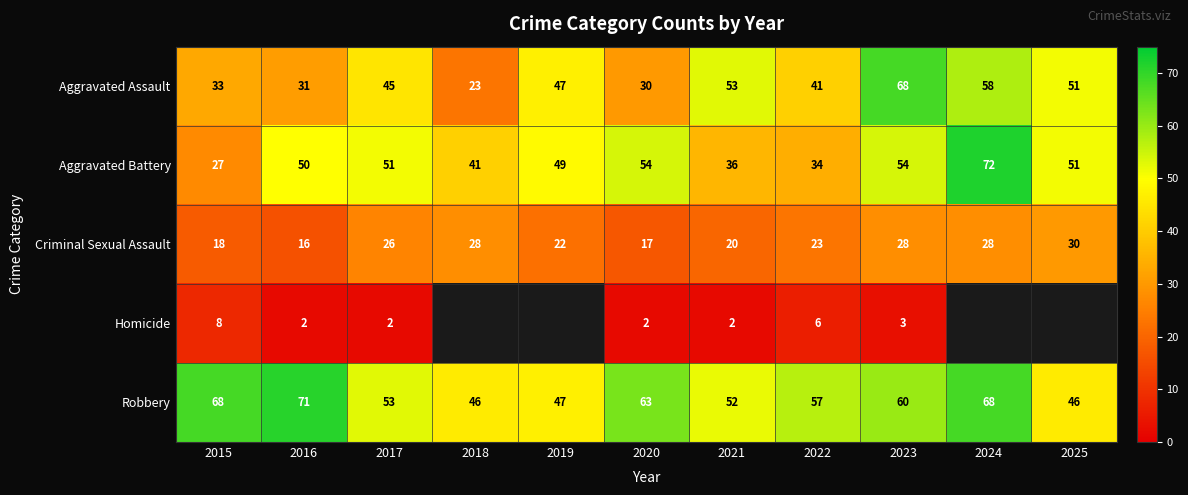

At 2022, list the series in order from largest to smallest.

Robbery, Aggravated Assault, Aggravated Battery, Criminal Sexual Assault, Homicide